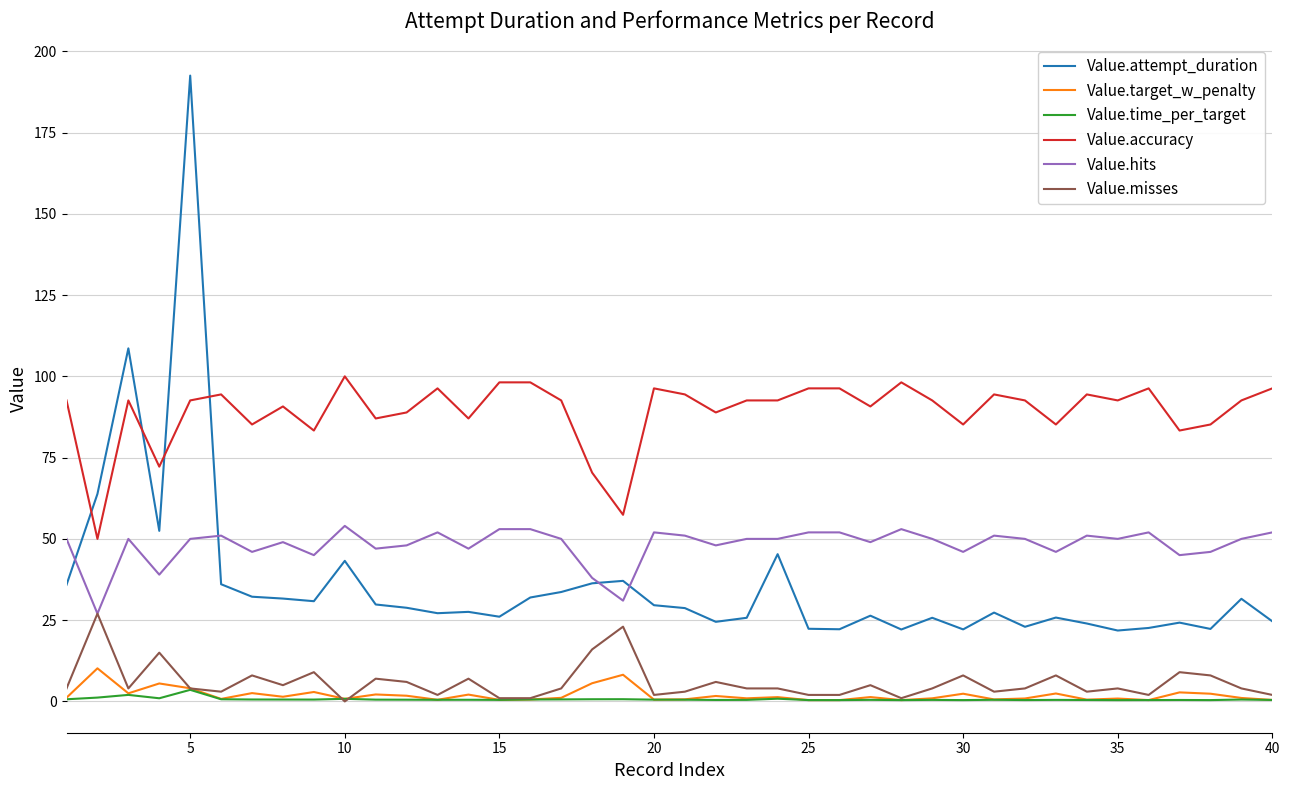

What is the greatest value displayed?

192.5